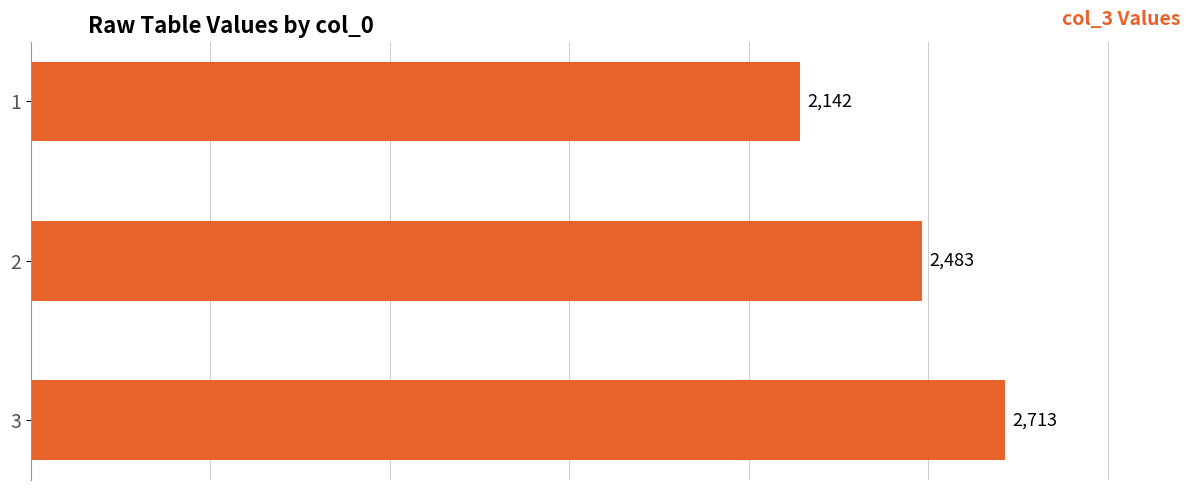

Where is the data nearest to the value 2427?

2